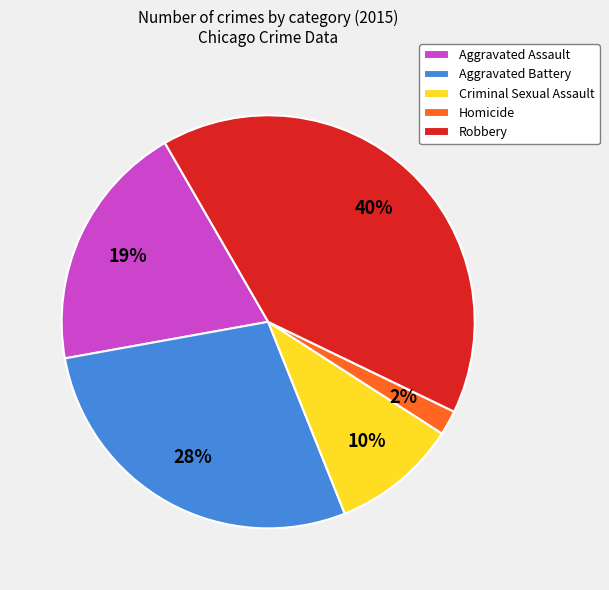

Does any single category account for the majority?

No